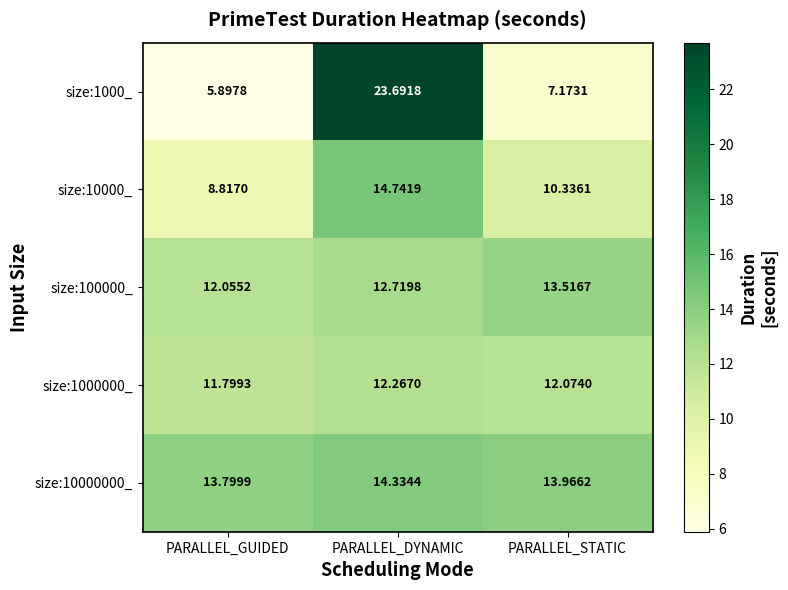

Where is size:10000000_ nearest to the value 14?

PARALLEL_STATIC